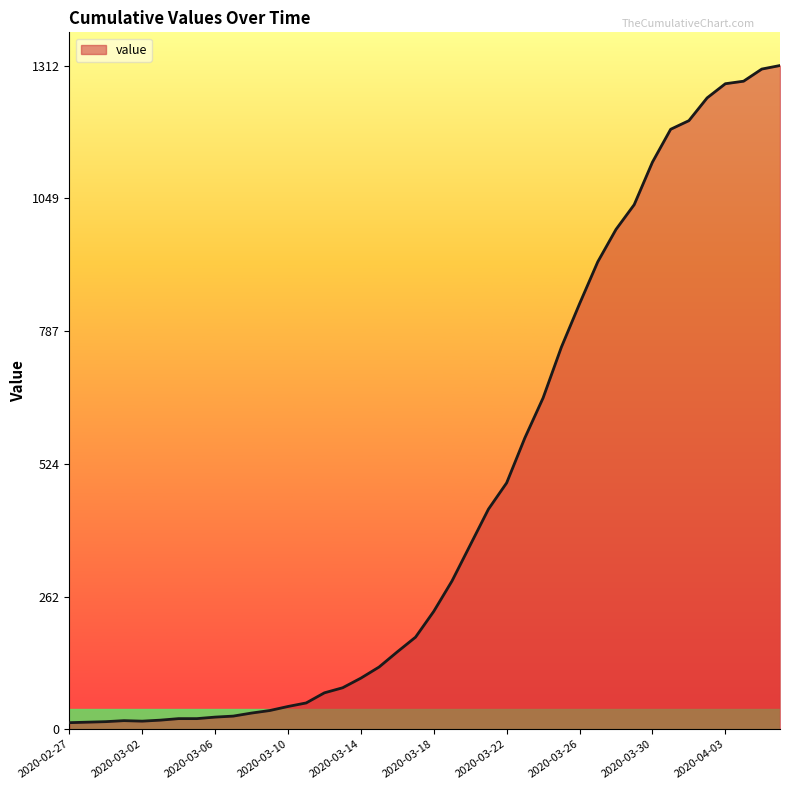

What is the sum of all values?

18584